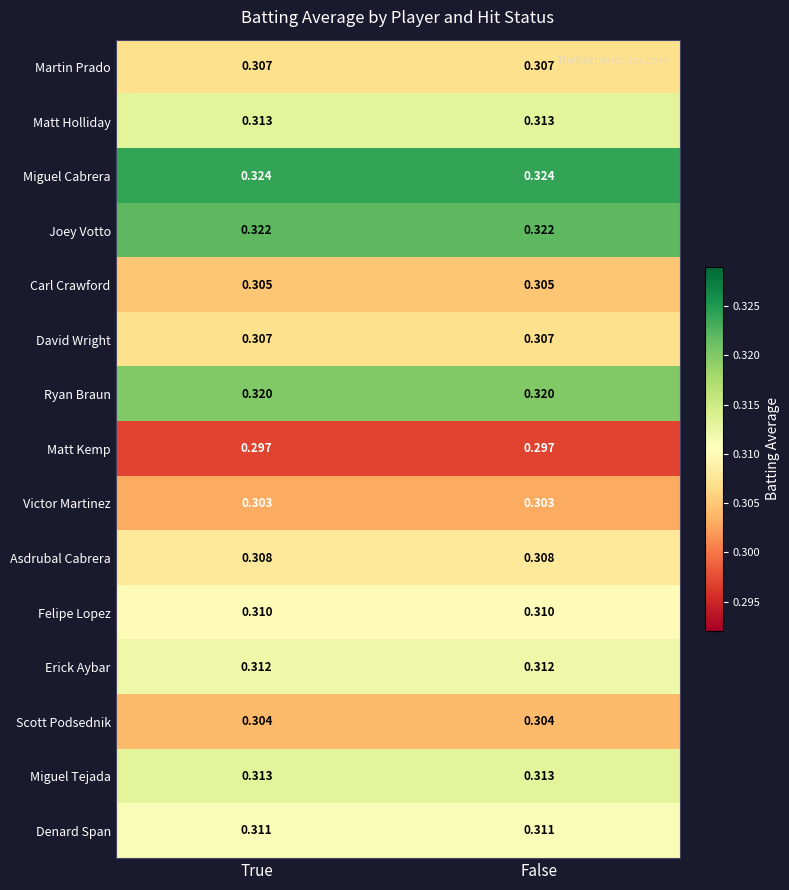

Which series has the largest total across all categories?

Miguel Cabrera